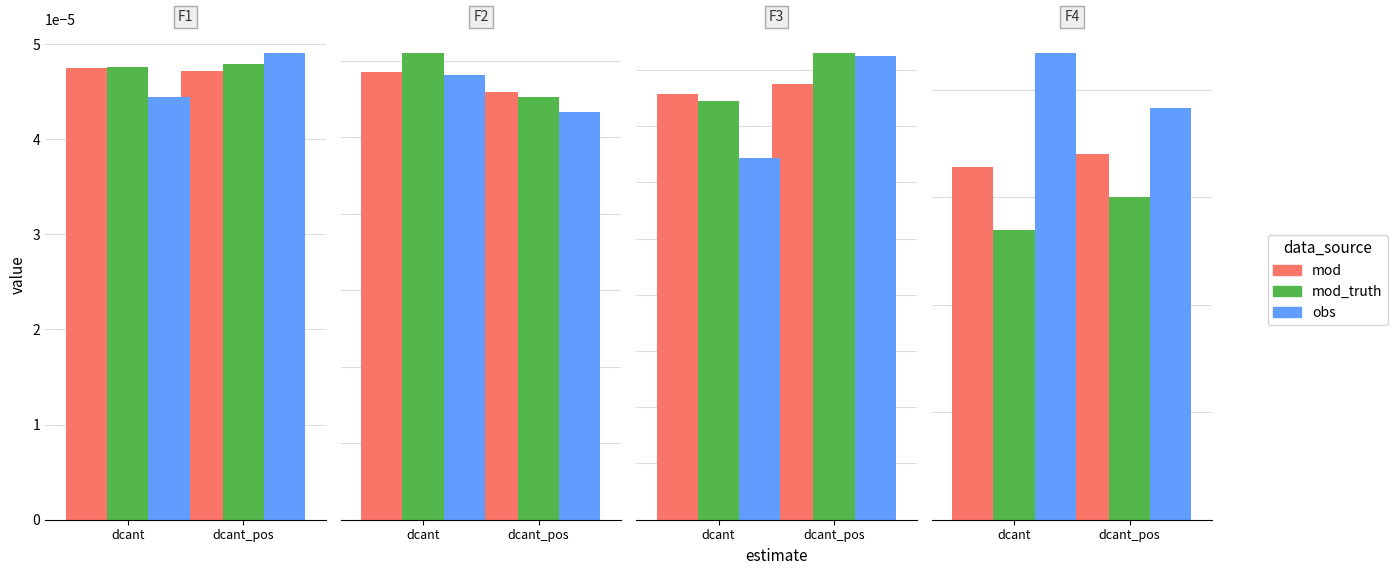

Is the value of obs at dcant greater than the value of mod at dcant_pos?

Yes